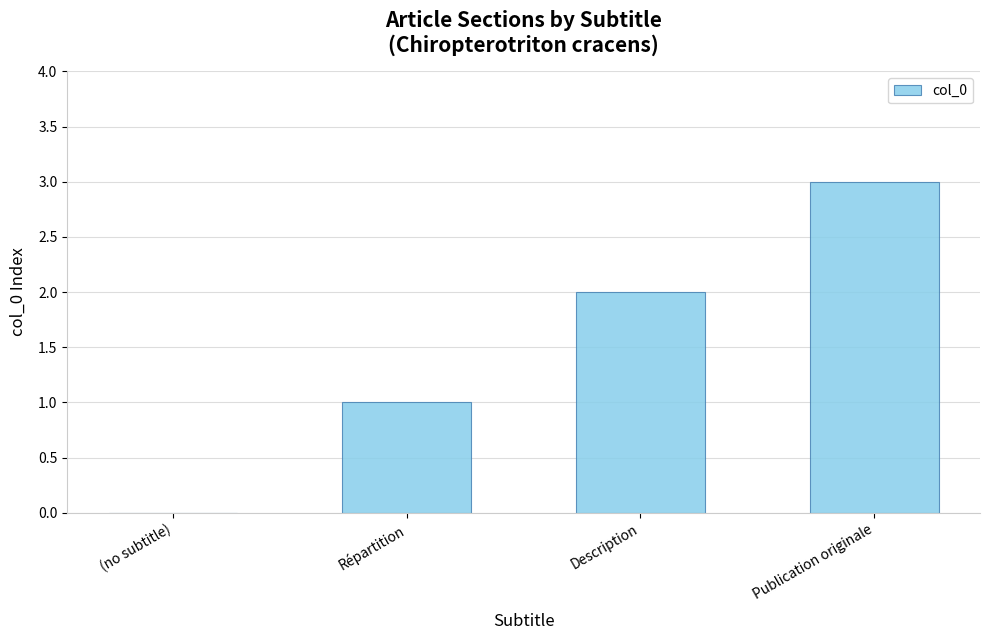

Which has a higher value, (no subtitle) or Publication originale?

Publication originale